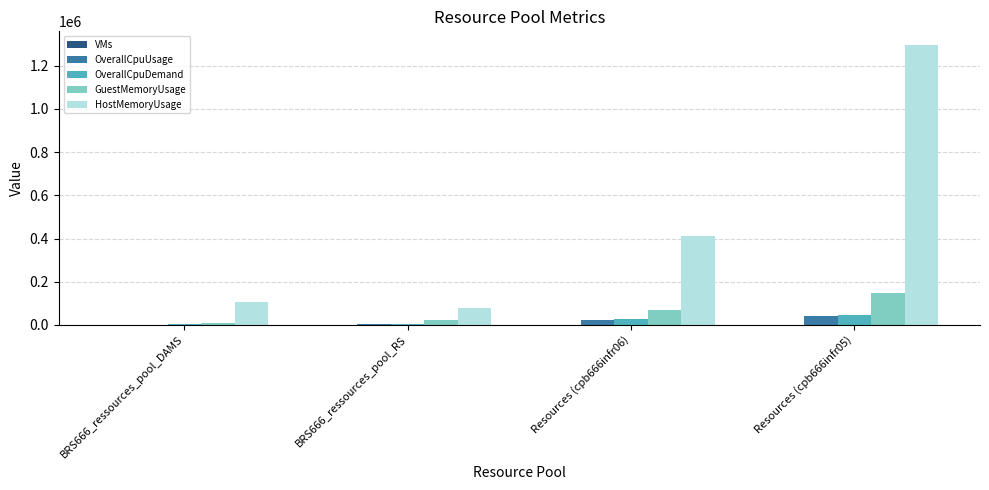

Which category has the highest value across all series?

Resources (cpb666infr05)